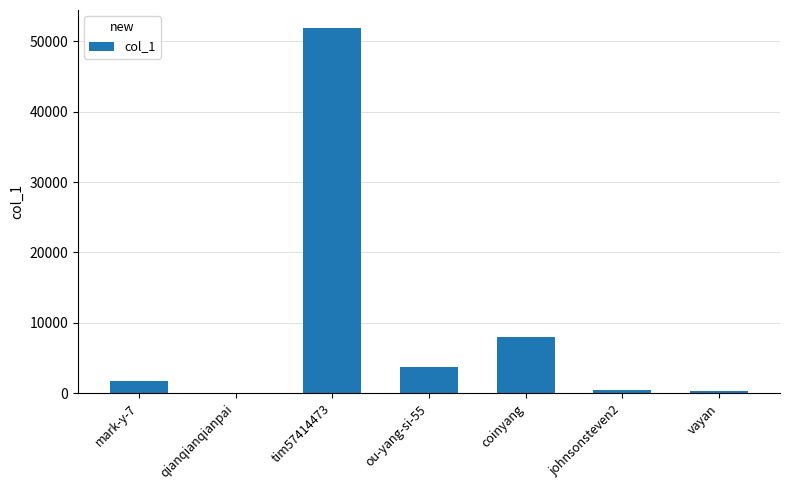

Are the bars horizontal?

No